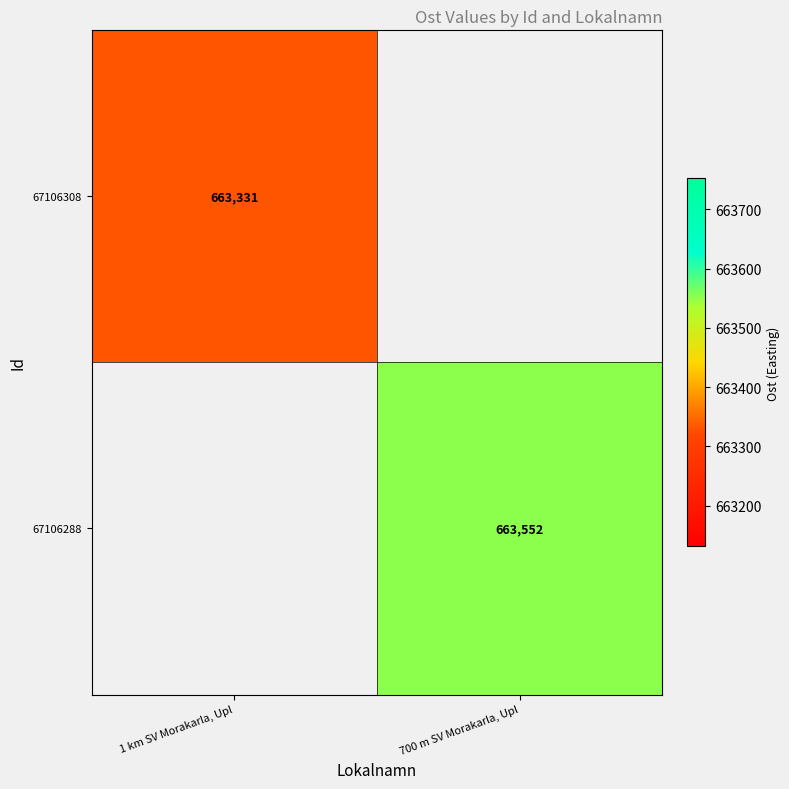

Is it true that 67106288 equals 313892.6 at 700 m SV Morakarla, Upl?

False